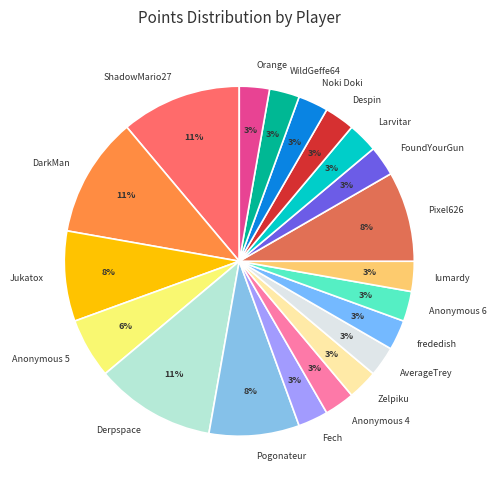

To the nearest percent, what portion does AverageTrey represent?

3%